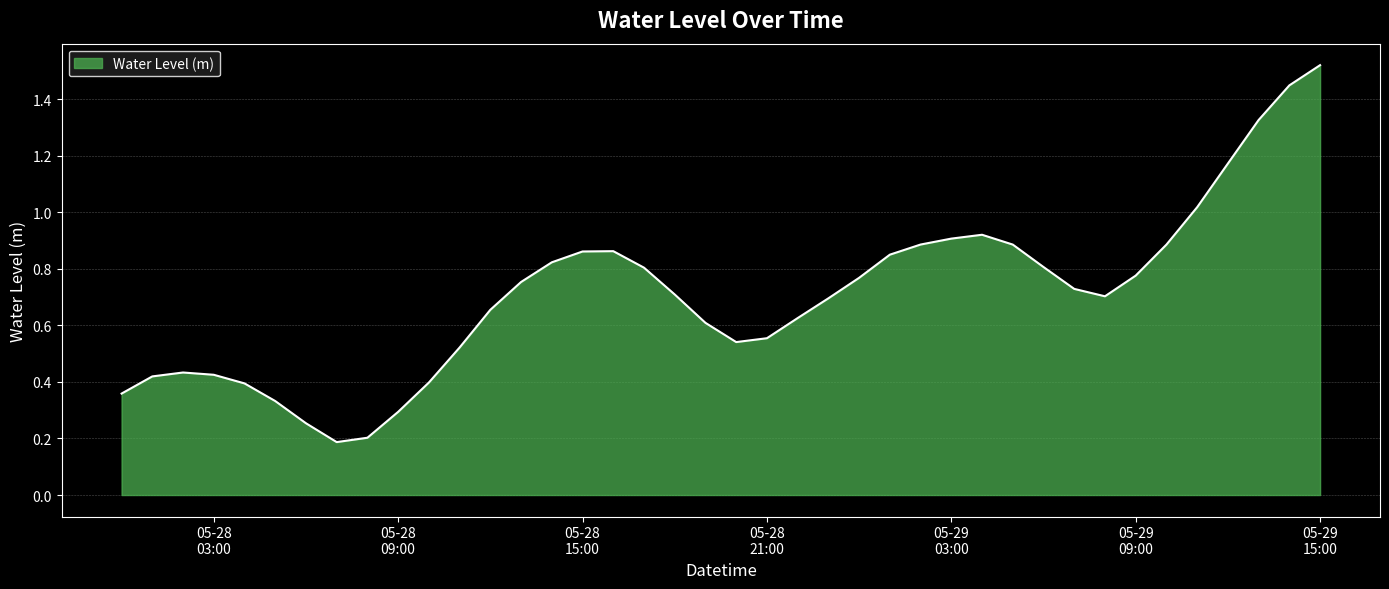

How many lines are shown in the chart?

1